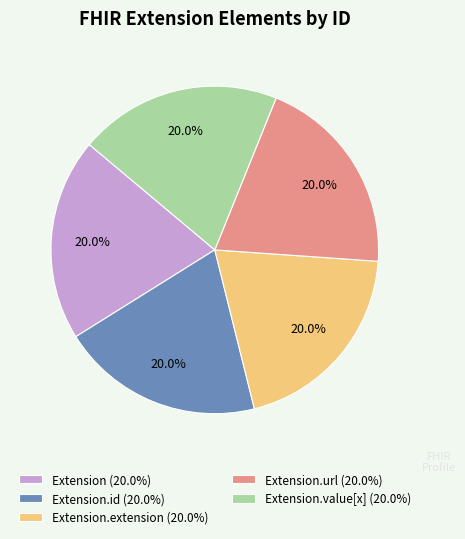

What is the ratio of the value at Extension.value[x] (20.0%) to the value at Extension (20.0%)?

1.0